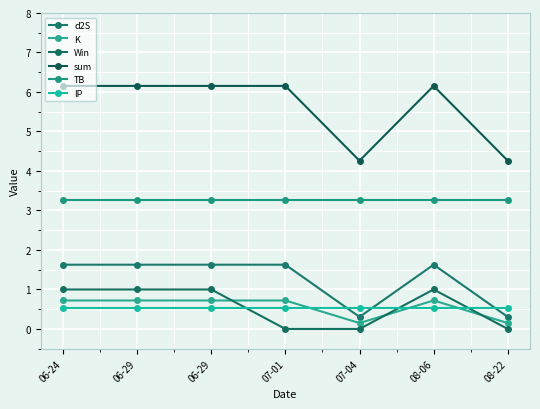

True or false: K has more than 2 points higher than both neighbors.

False